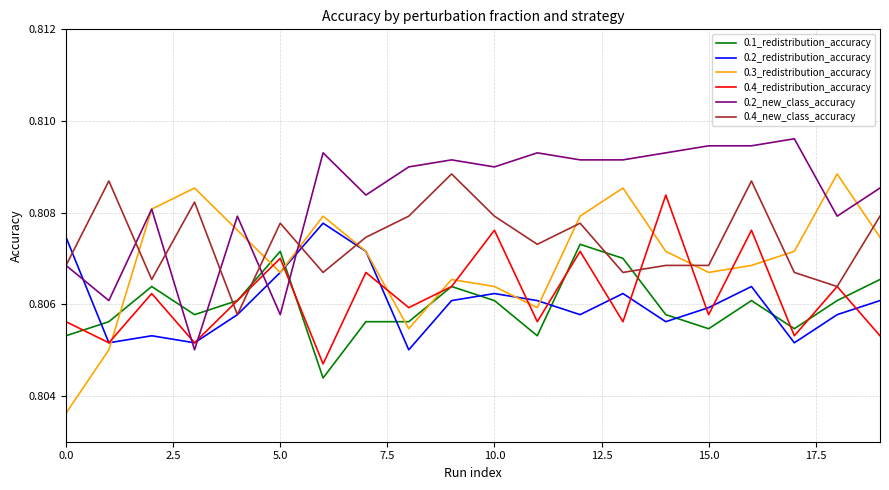

Which series has the largest total across all categories?

0.2_new_class_accuracy